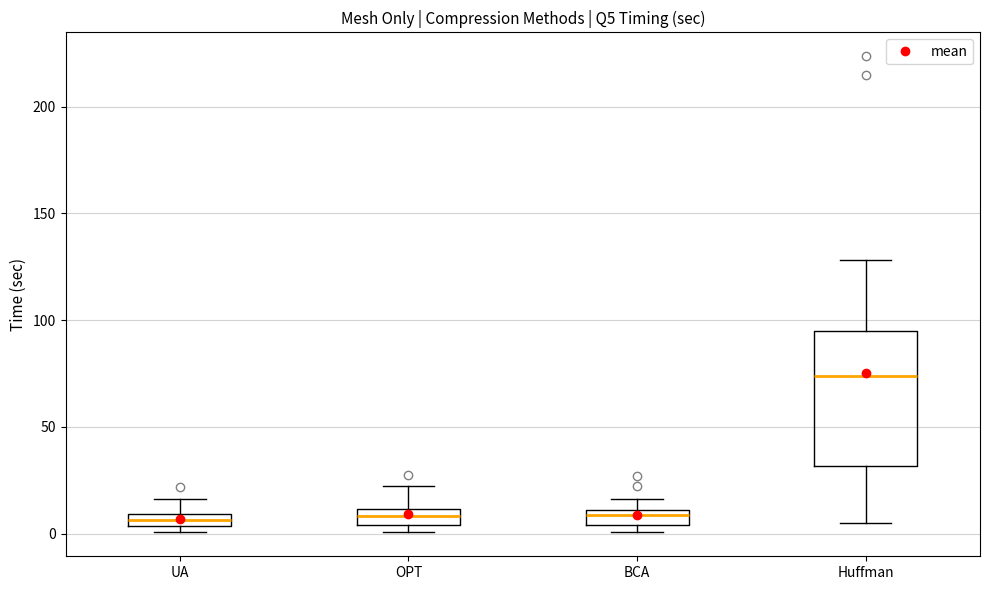

Where does the upper whisker of the box for BCA end on the y-axis? The values are not printed on the chart, so give them approximately, as read against the axis.

15